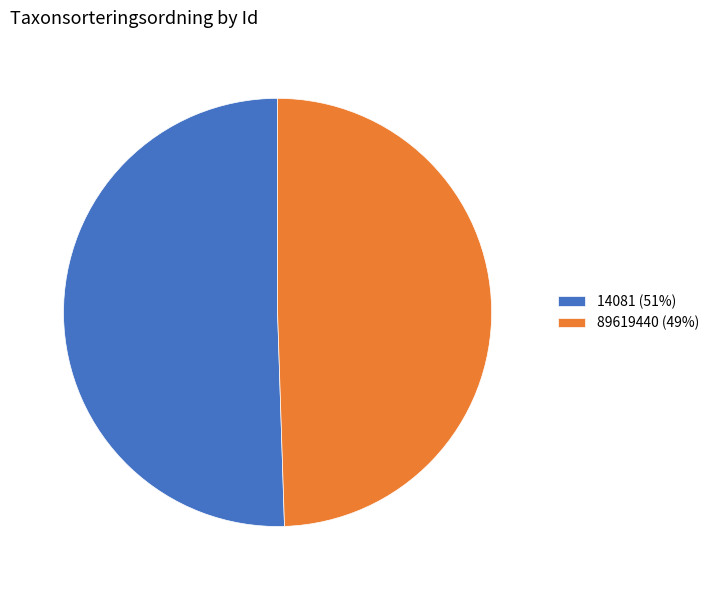

Does any single category account for the majority?

Yes